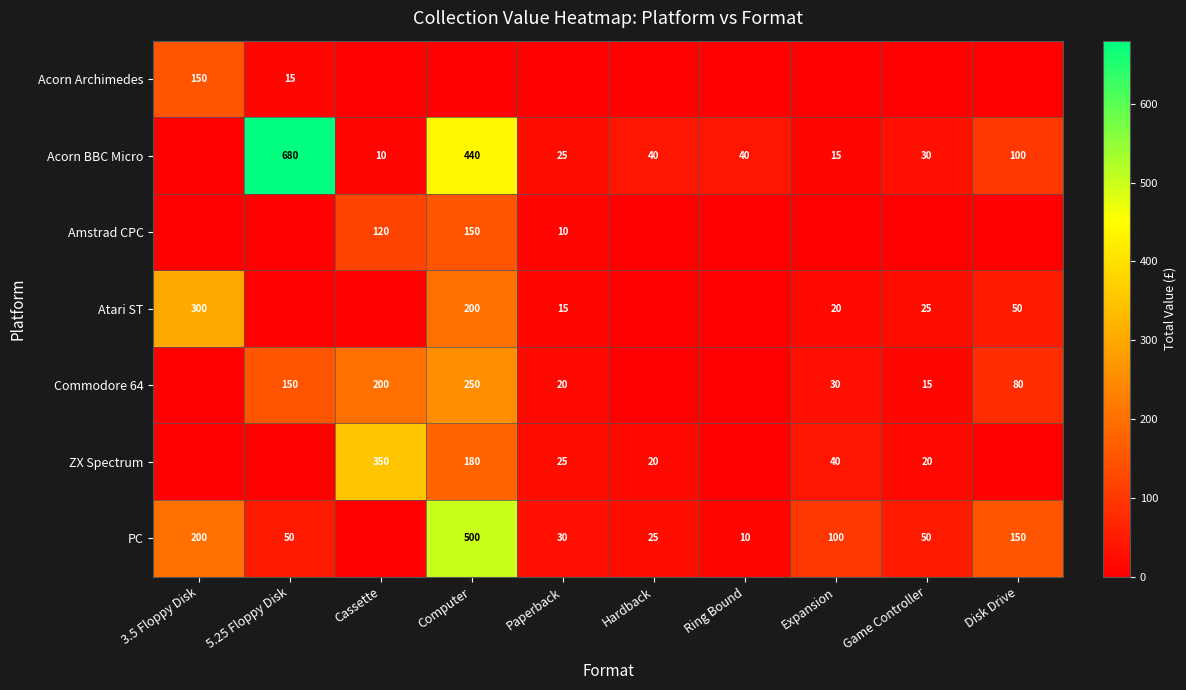

Count the number of categories in the chart.

10